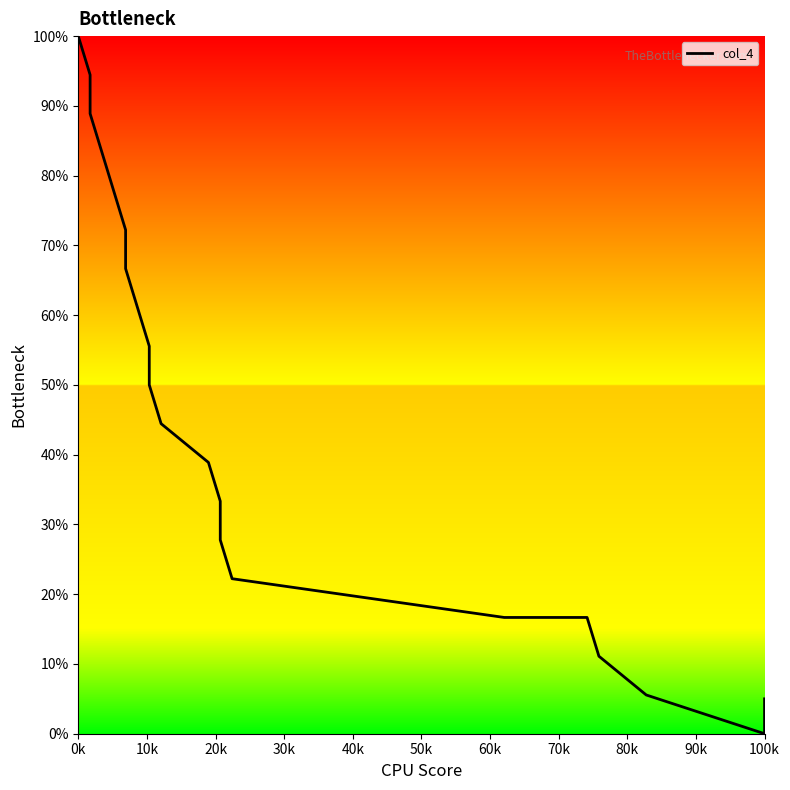

What is the maximum value shown in the chart?

100.0